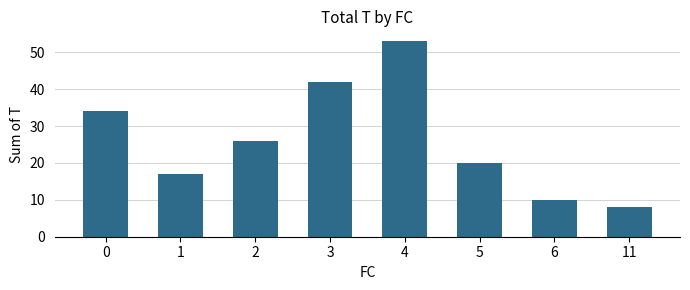

What is the sum of the values at 11 and 0?

42